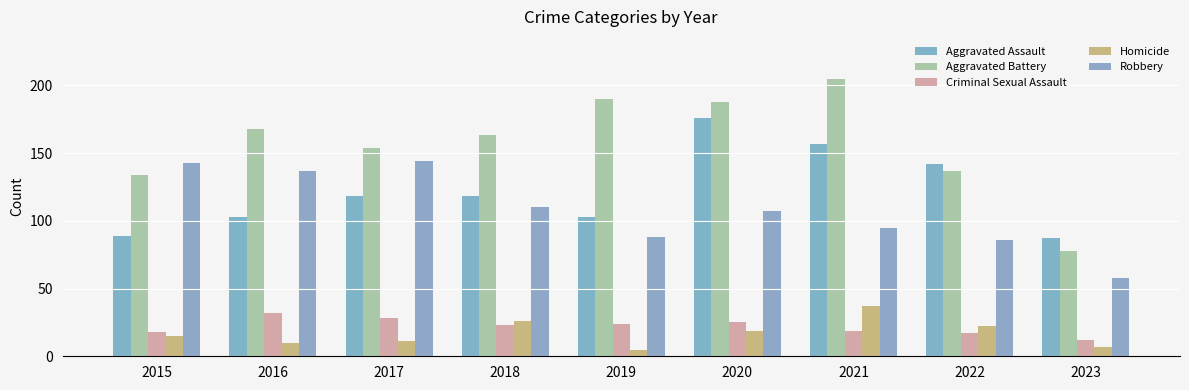

Which series changed the most between 2021 and 2023?

Aggravated Battery